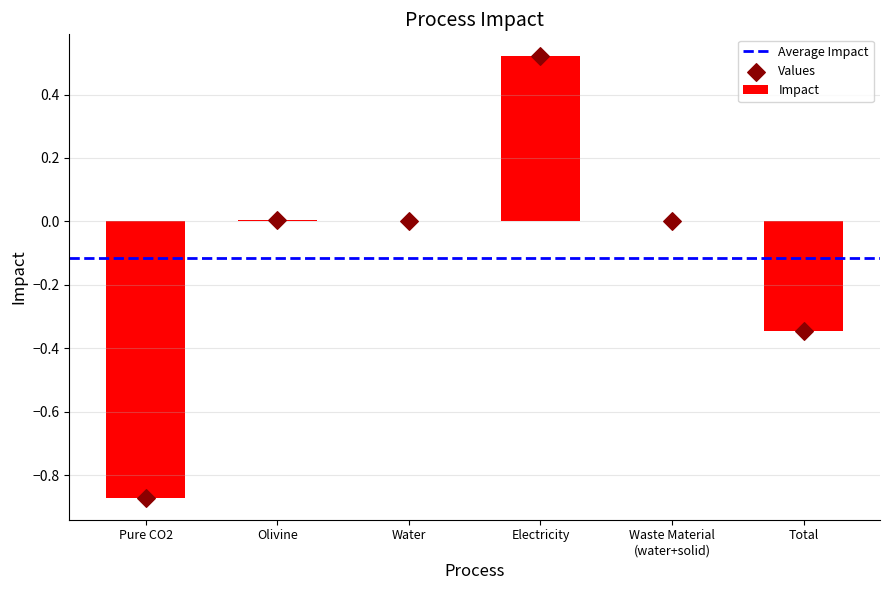

What is the change in value from Electricity to Waste Material
(water+solid)?

-0.5